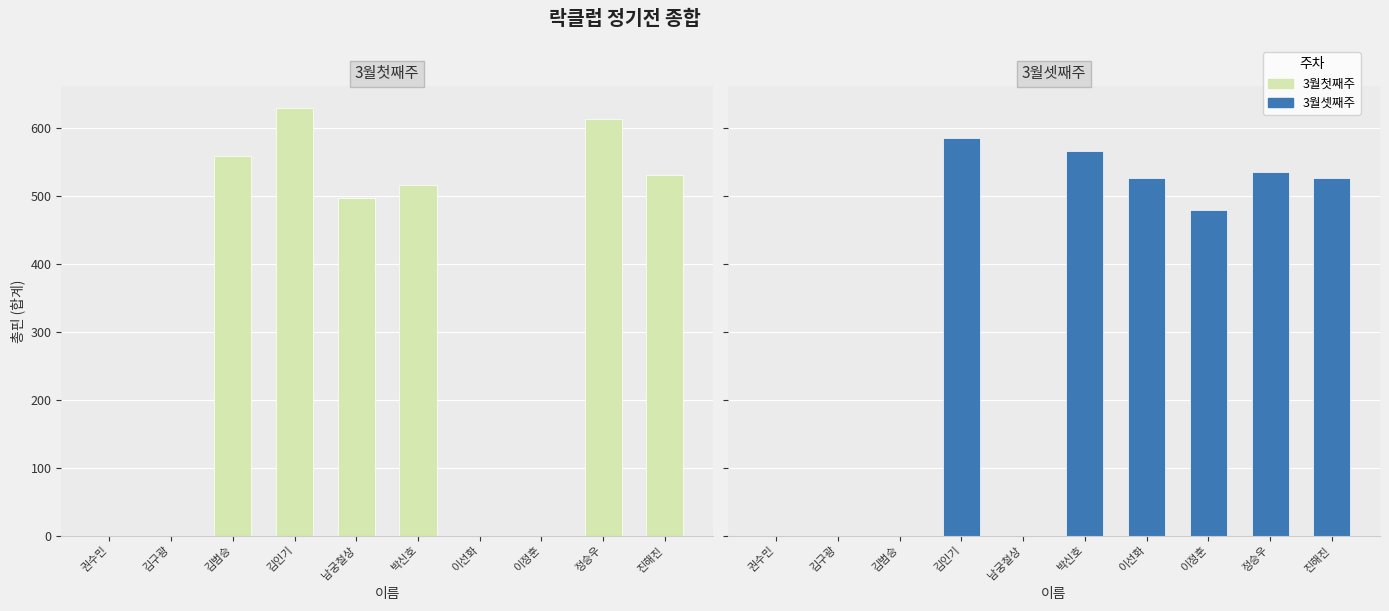

Which has a higher value, 이정훈 or 권수민?

이정훈